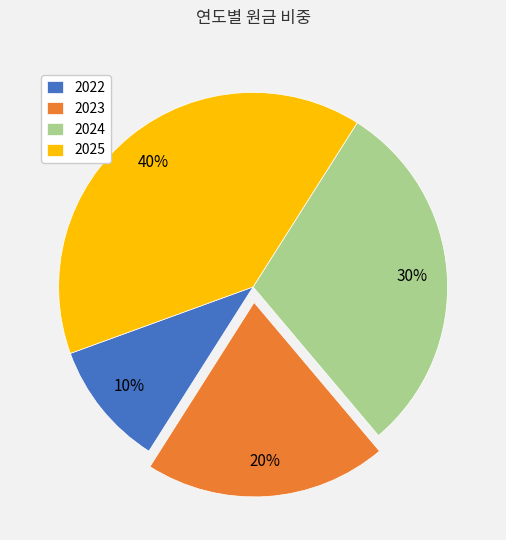

Between 2023 and 2022, which is larger?

2023